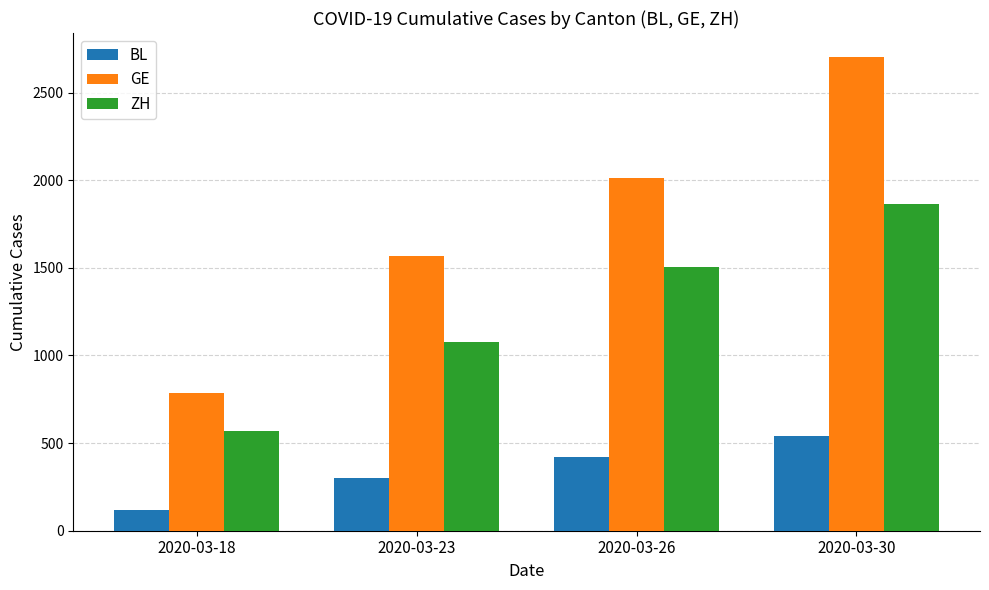

How many ZH values are between 1076 and 1862?

3